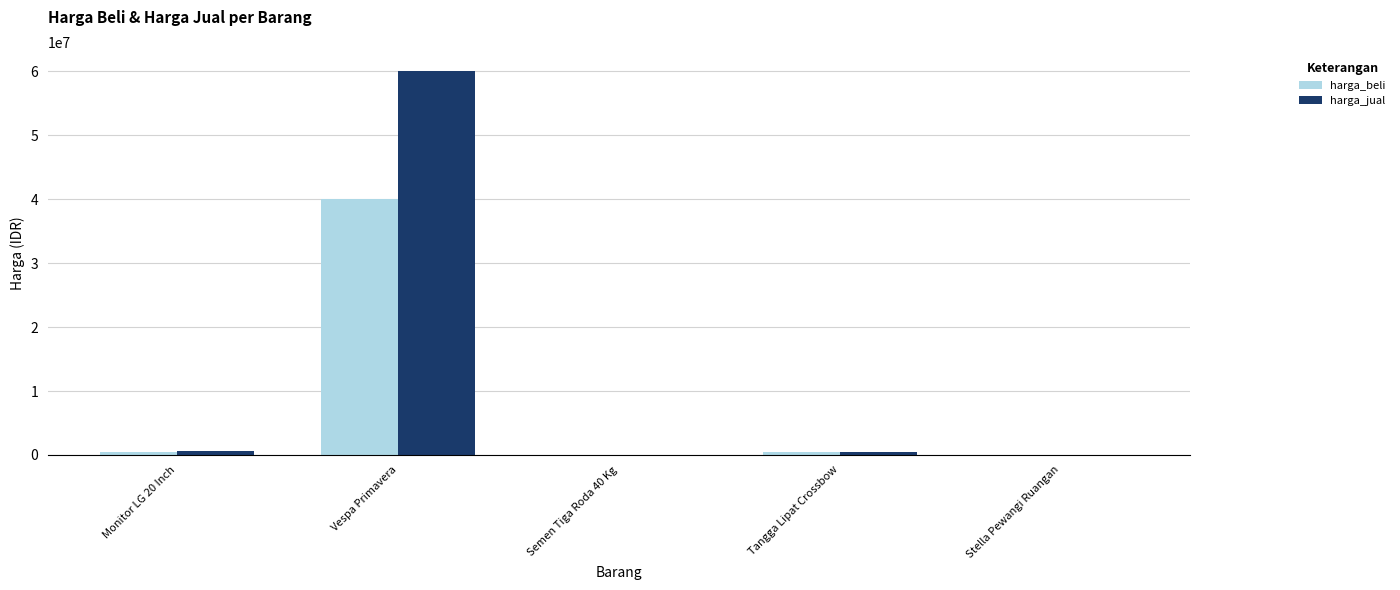

The harga_beli series shows 25000 at Stella Pewangi Ruangan. True or false?

True